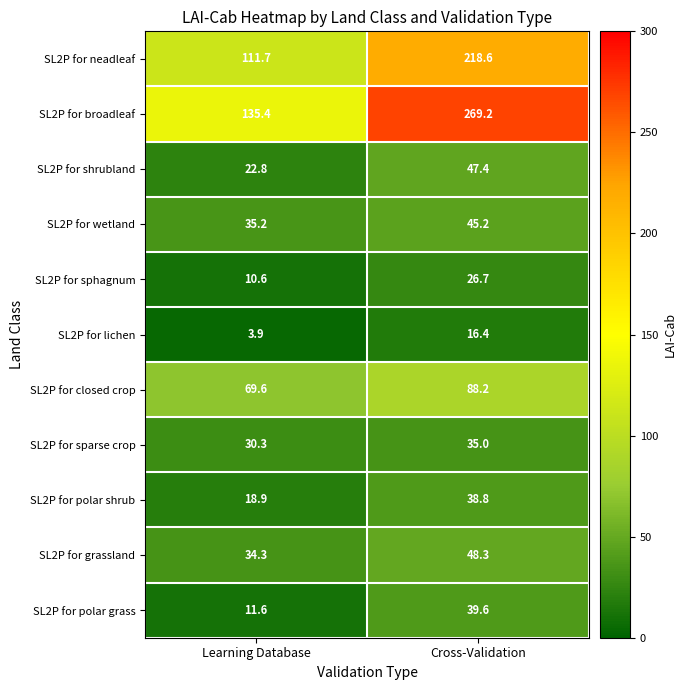

How many distinct data groups are displayed?

11